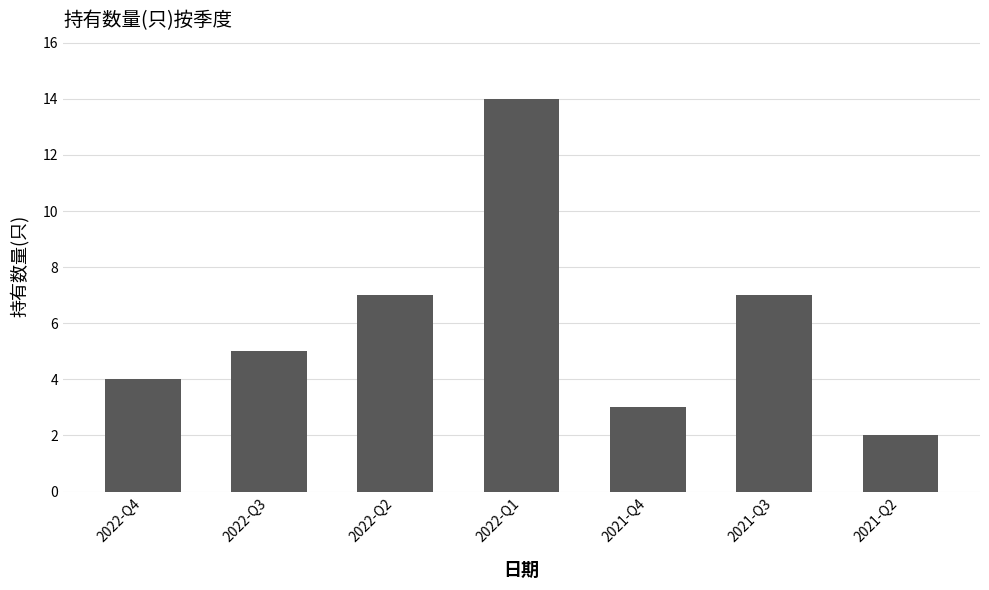

Which category has the lowest value across all series?

2021-Q2